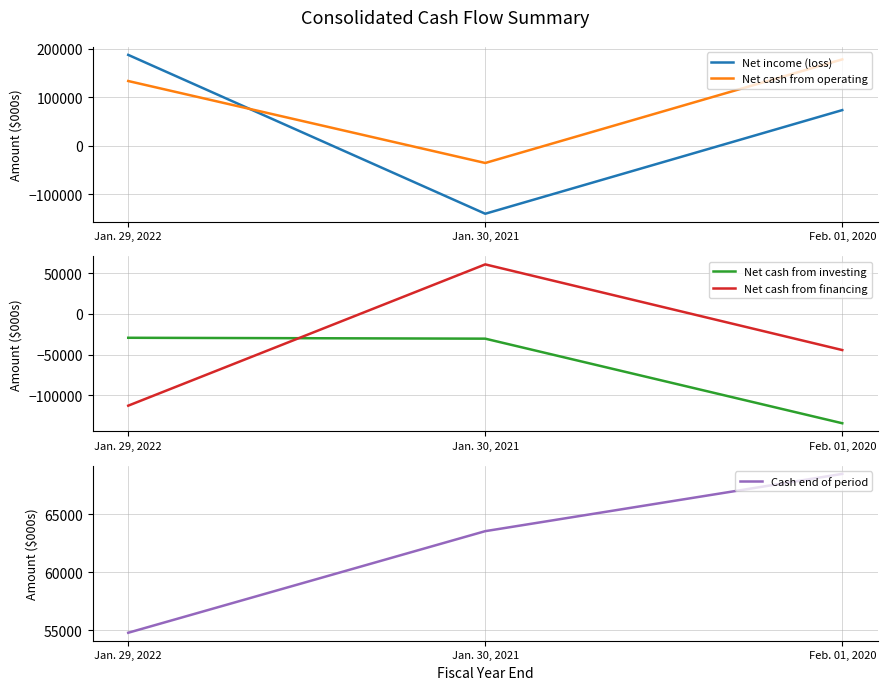

Reading left to right, list all the values displayed in this chart.

Net income (loss): Jan. 29, 2022=187171	Jan. 30, 2021=-140365	Feb. 01, 2020=73300
Net cash from operating: Jan. 29, 2022=133276	Jan. 30, 2021=-35717	Feb. 01, 2020=177902
Net cash from investing: Jan. 29, 2022=-29290	Jan. 30, 2021=-30374	Feb. 01, 2020=-134350
Net cash from financing: Jan. 29, 2022=-112741	Jan. 30, 2021=60929	Feb. 01, 2020=-44374
Cash end of period: Jan. 29, 2022=54787	Jan. 30, 2021=63548	Feb. 01, 2020=68487